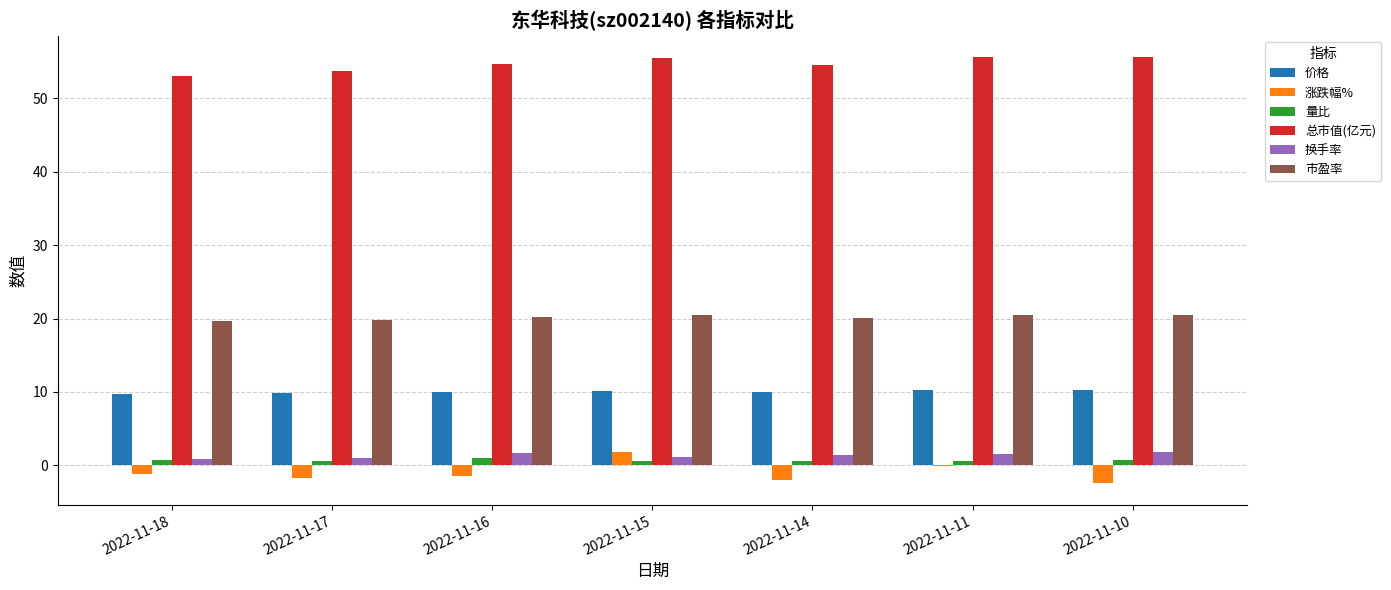

What is the highest value of the 涨跌幅% series?

1.8